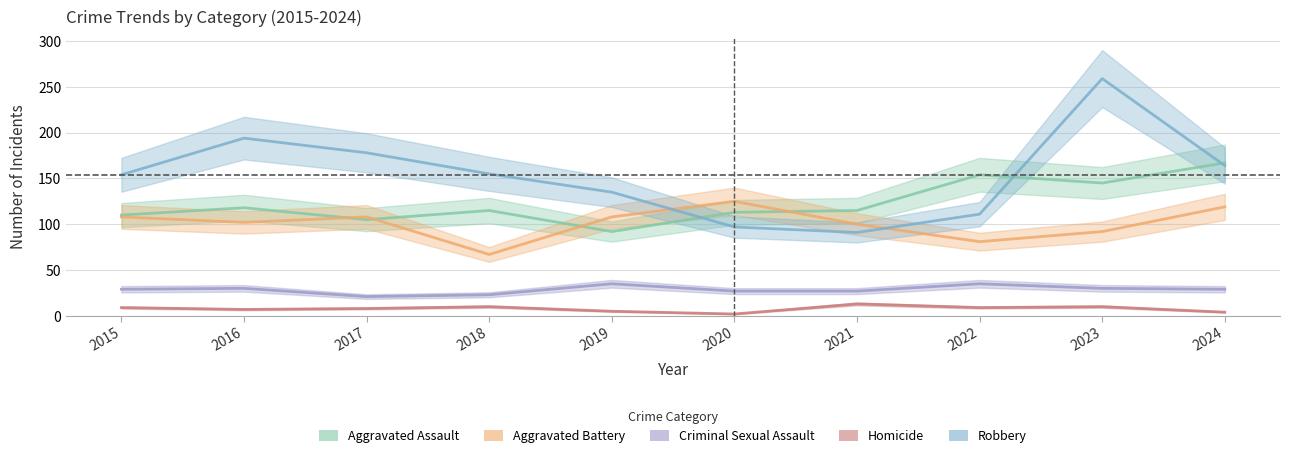

Is this an area chart (filled region under the line)?

No